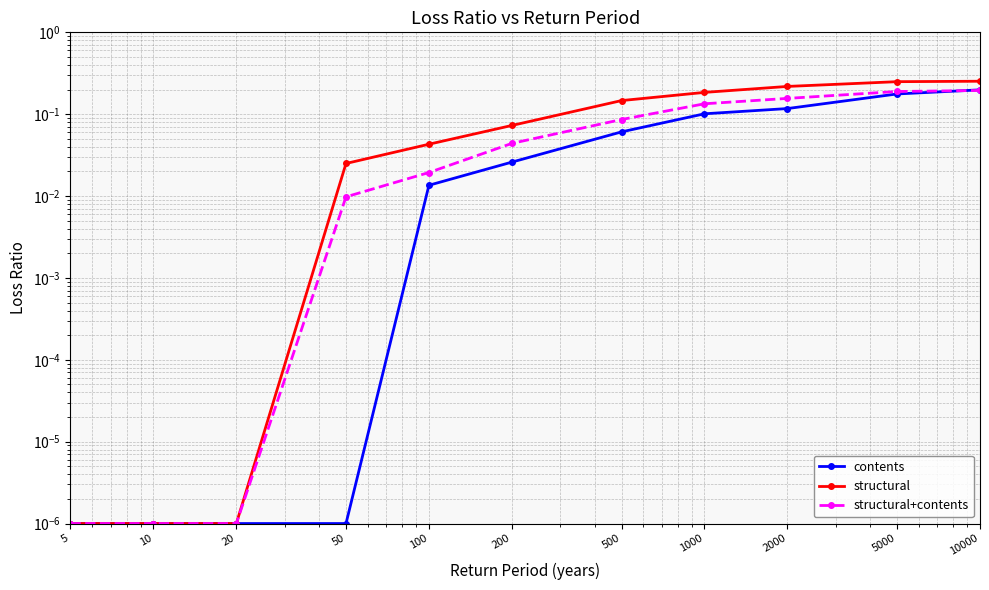

Reading left to right, extract all data points from this chart.

contents: 0.0	0.0	0.0	0.0	0.0	0.0	0.1	0.1	0.1	0.2	0.2
structural: 0.0	0.0	0.0	0.0	0.0	0.1	0.1	0.2	0.2	0.2	0.3
structural+contents: 0.0	0.0	0.0	0.0	0.0	0.0	0.1	0.1	0.2	0.2	0.2